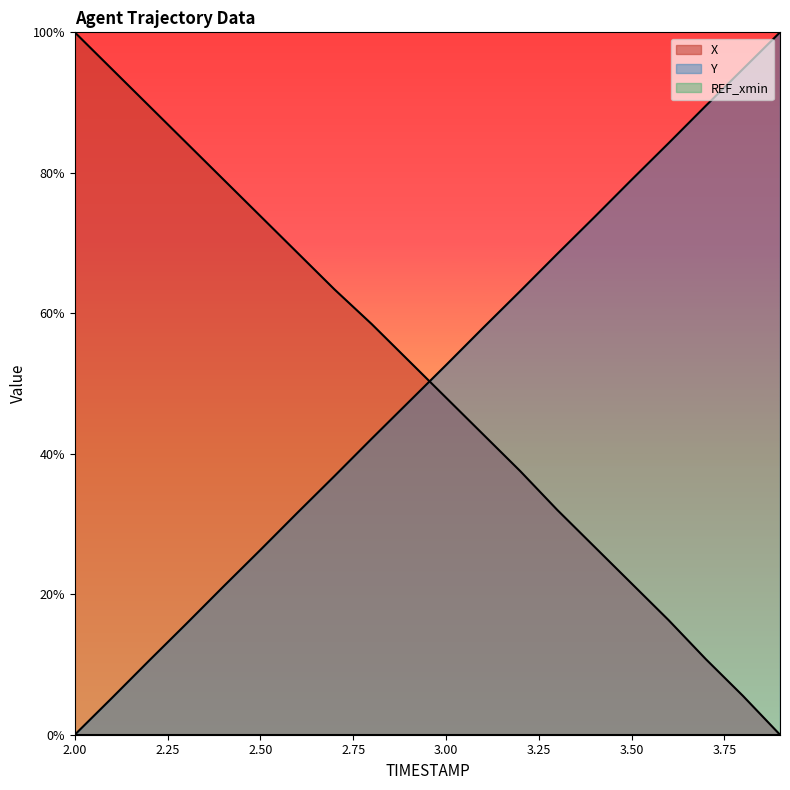

How many intersections are there between Y and X?

1